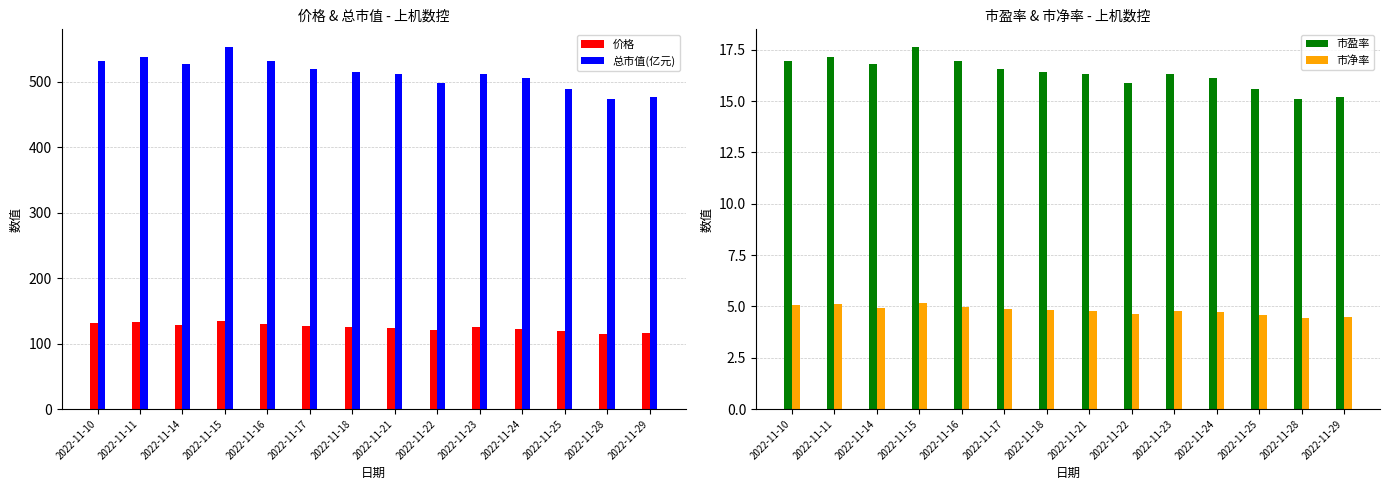

The value of 总市值(亿元) at 2022-11-11 is 537.8. True or false?

True